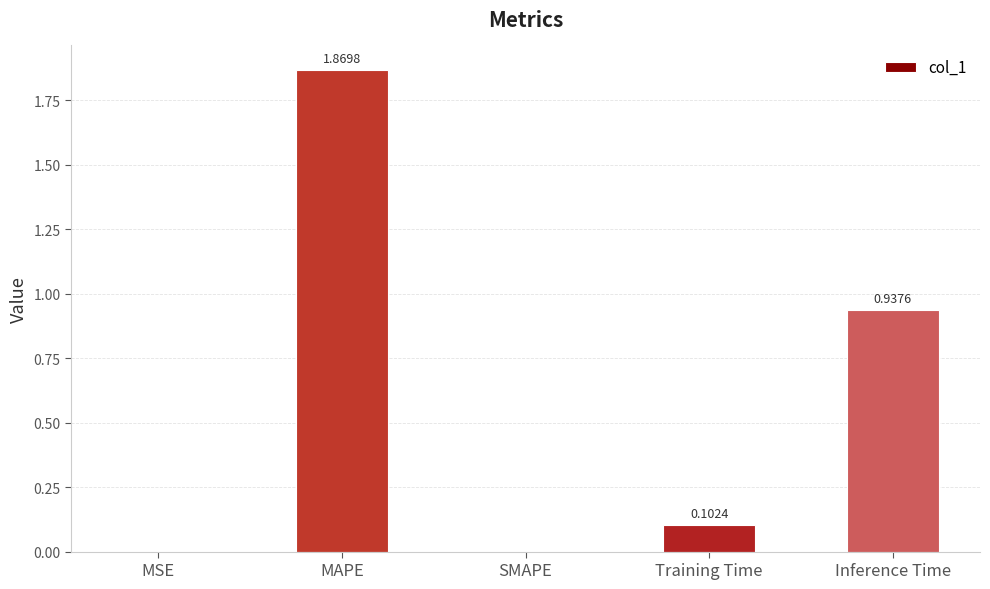

What is the sum of all values?

2.9